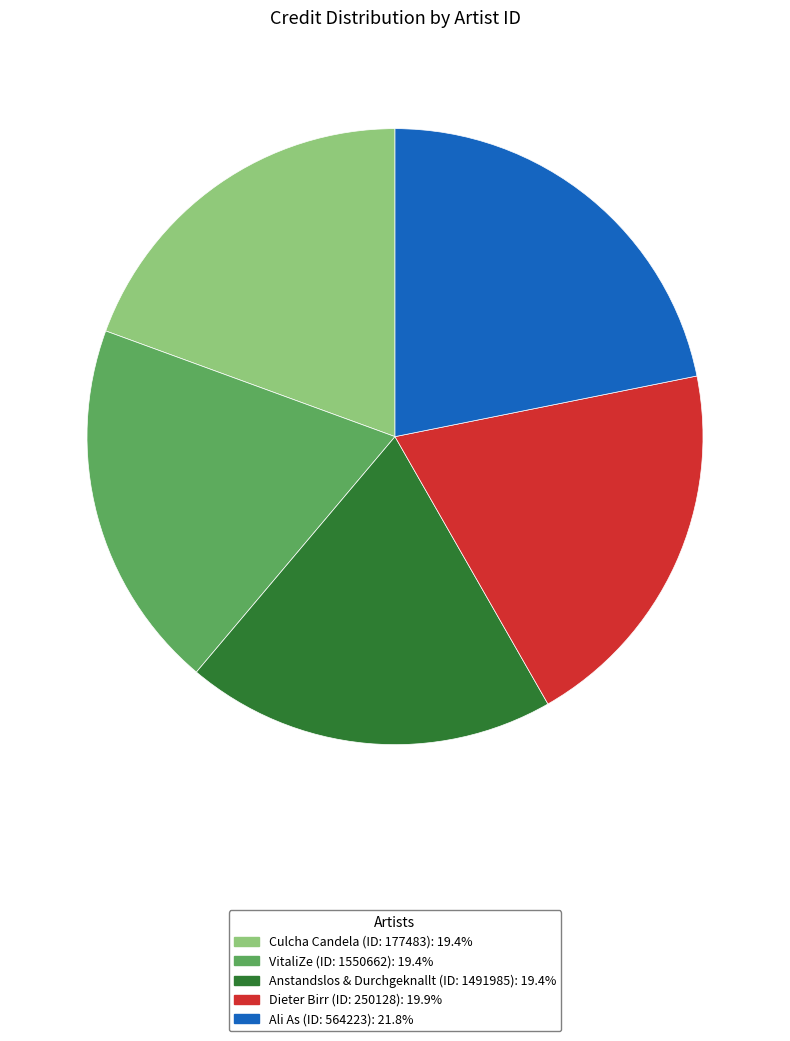

Is there a majority slice in this chart?

No